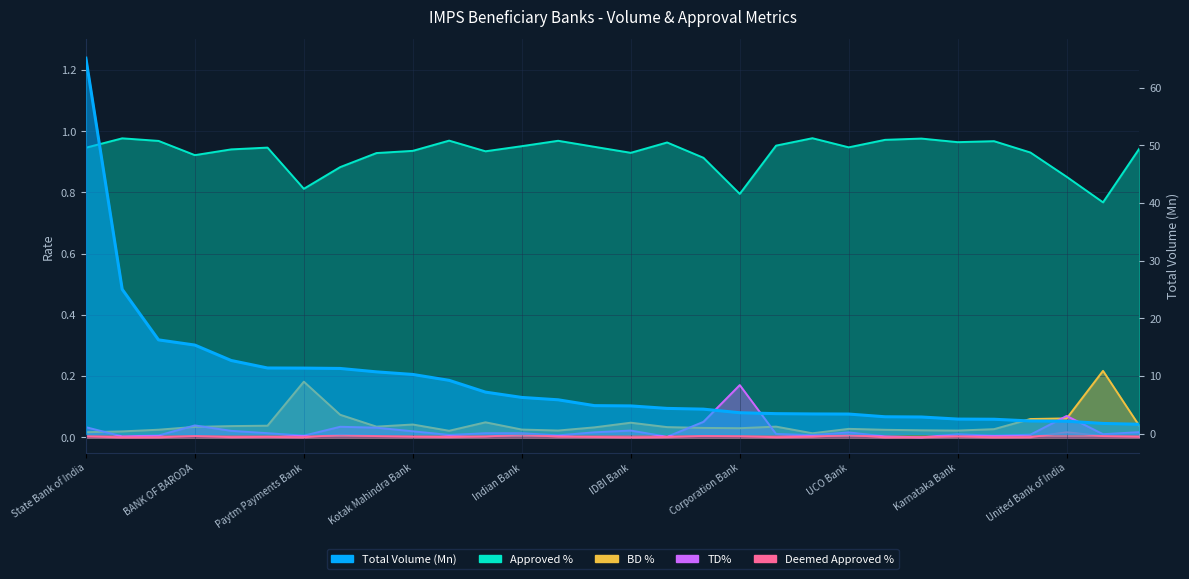

Is it true that Deemed Approved % equals 0.0 at RBL Bank Limited?

True